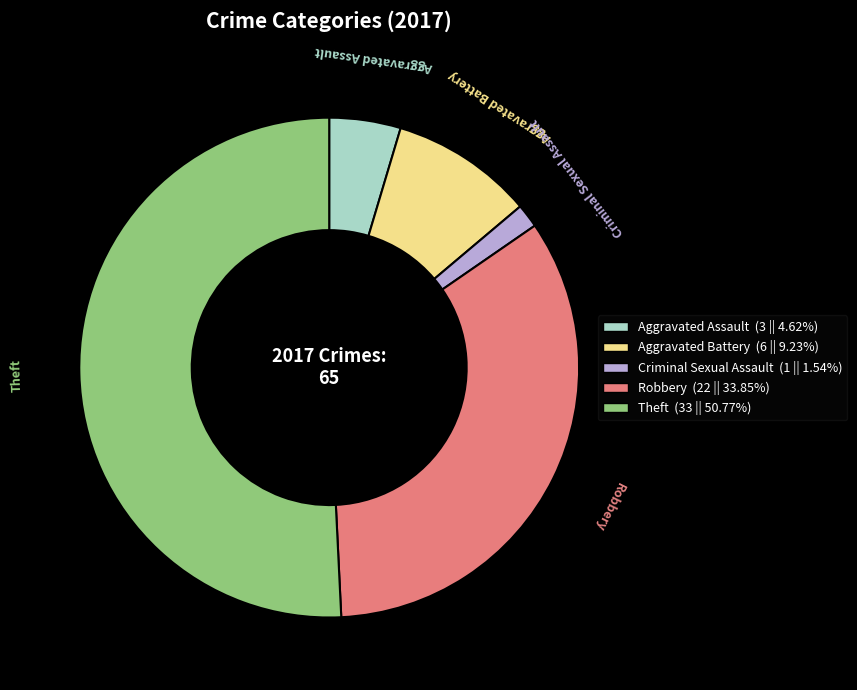

Does any single category account for the majority?

Yes